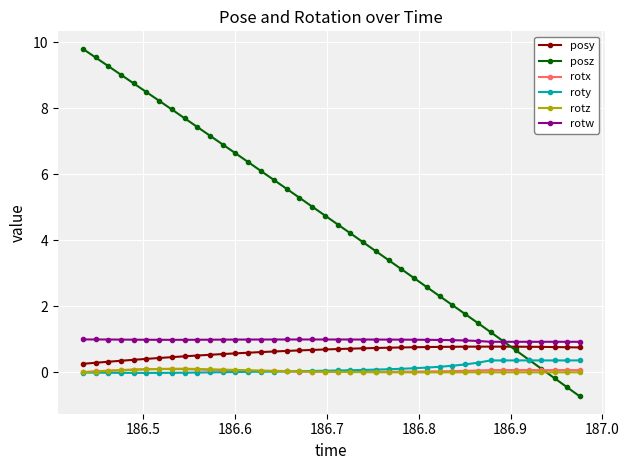

True or false: posz has more than 1 interior local peaks.

False